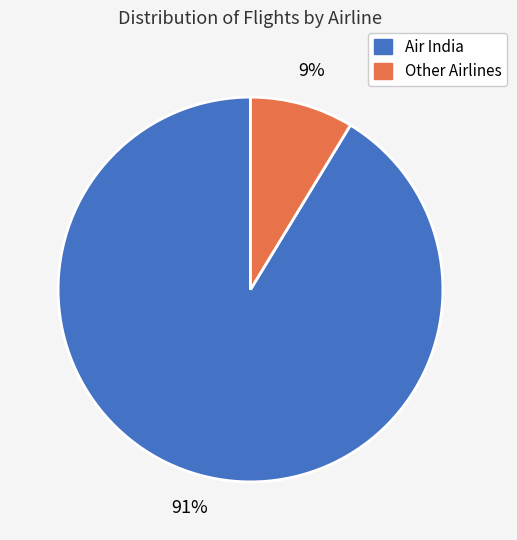

Is there a majority slice in this chart?

Yes